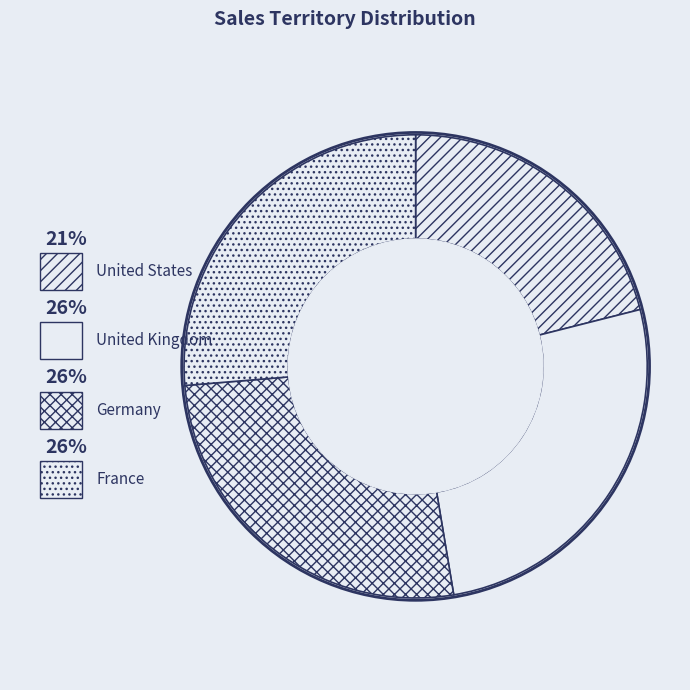

Combined, do Germany and France account for over 50%?

Yes